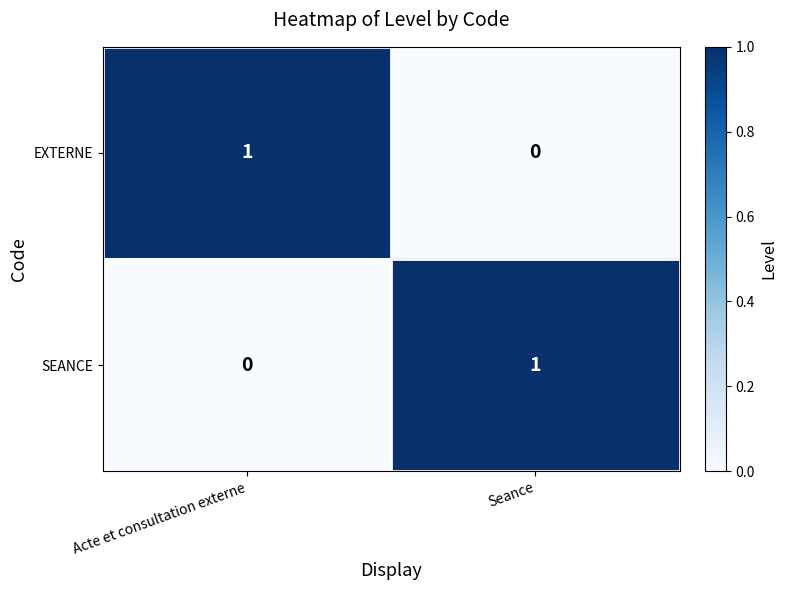

Reading right to left, list all the values displayed in this chart.

EXTERNE: 0	1
SEANCE: 1	0